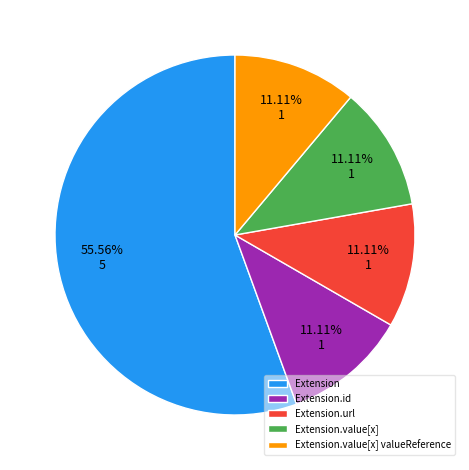

What is the ratio of the value at Extension.url to the value at Extension.id?

1.0